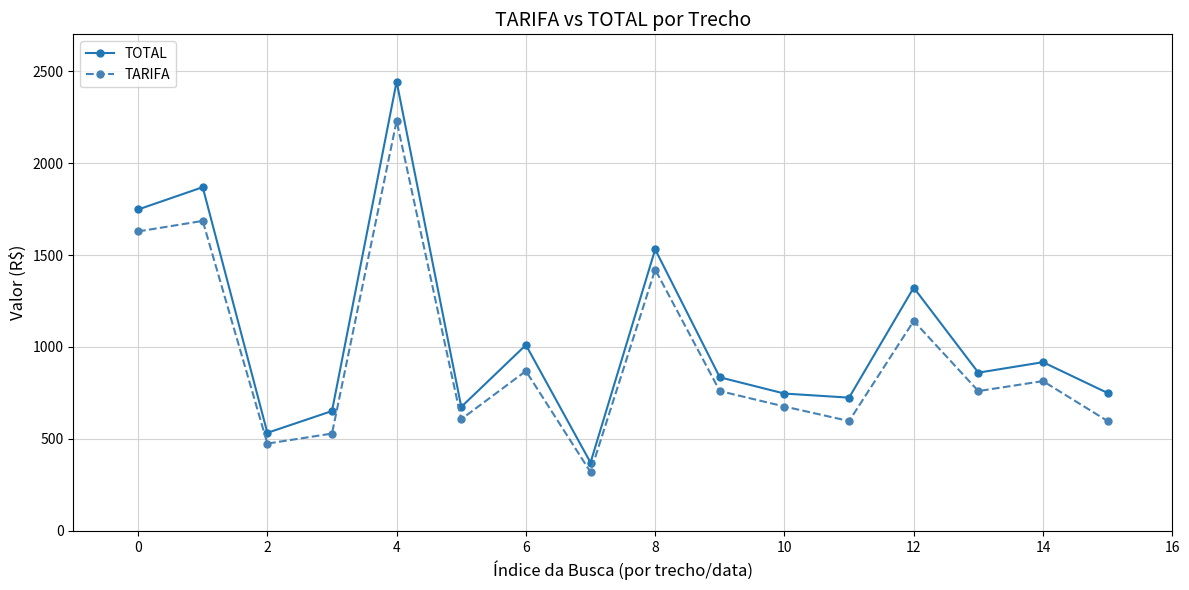

What is the maximum value shown in the chart?

2442.9